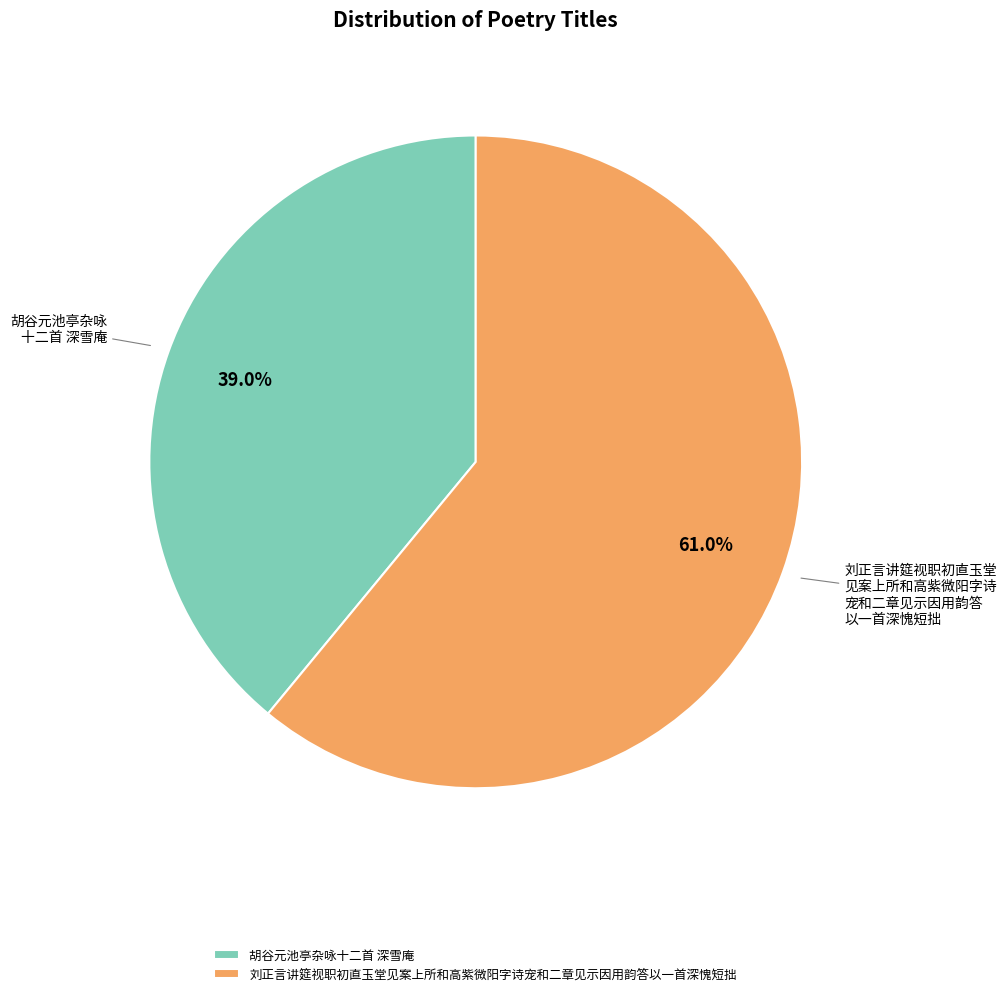

True or false: 刘正言讲筵视职初直玉堂见案上所和高紫微阳字诗宠和二章见示因用韵答以一首深愧短拙 accounts for 50% of the total.

False